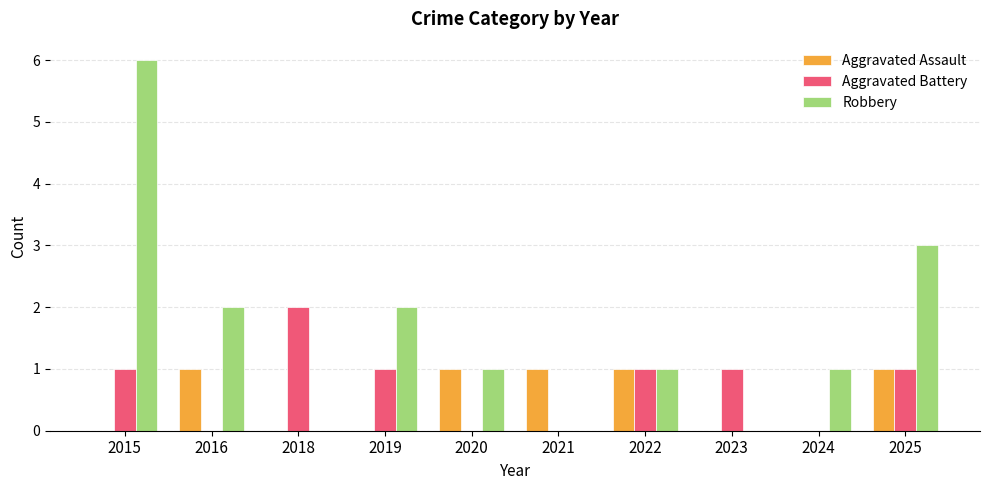

True or false: Aggravated Assault has a value of 1 at 2016.

True